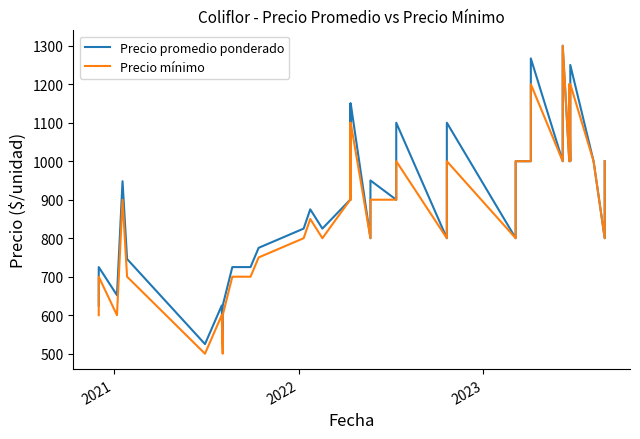

The Precio promedio ponderado series shows 596 at 25. True or false?

False